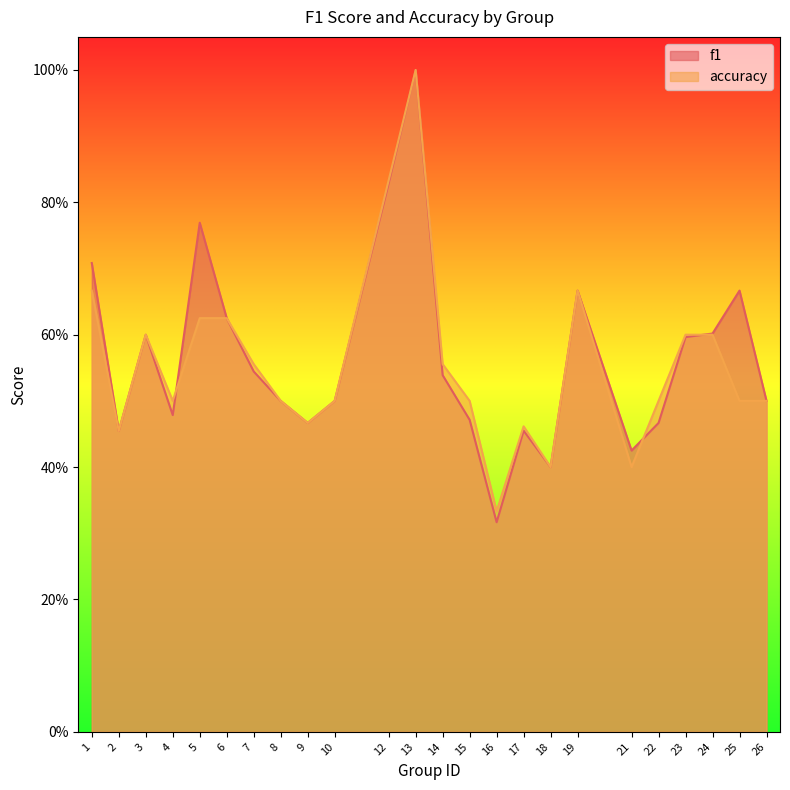

How many accuracy values are between 0 and 1?

24